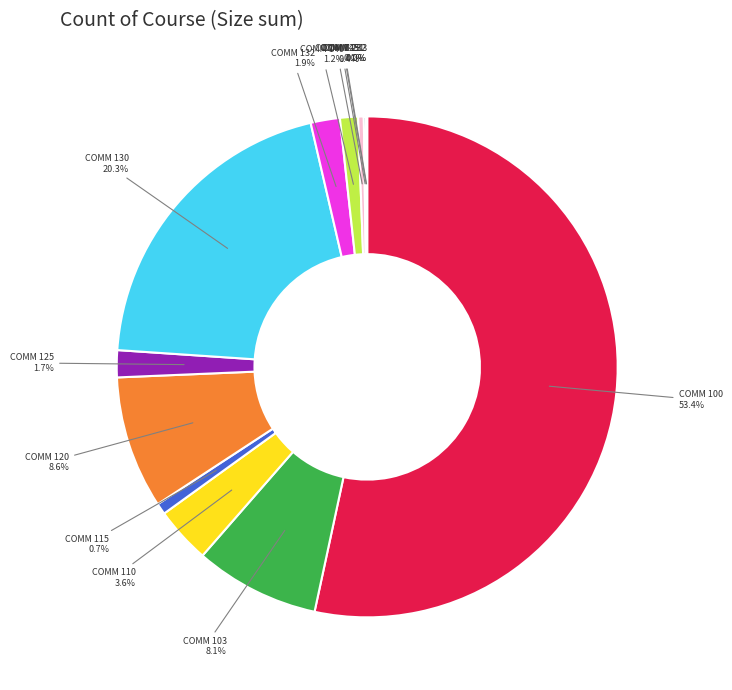

Does any single category account for the majority?

Yes